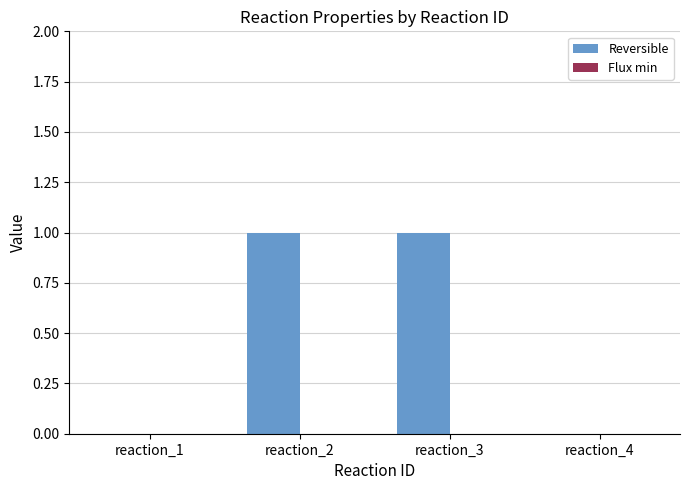

Between reaction_4 and reaction_3, which is larger?

reaction_3